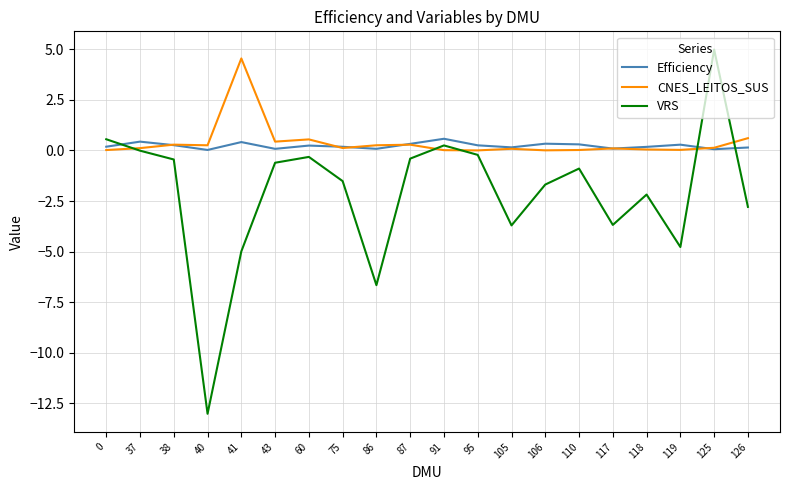

How many intersections are there between Efficiency and VRS?

3